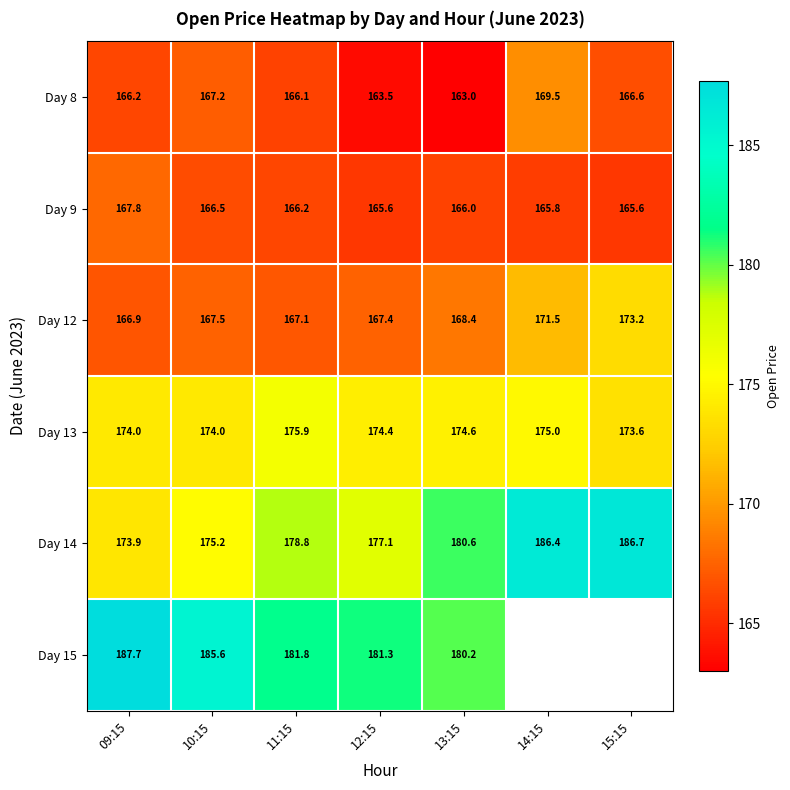

What is the highest value of the Day 9 series?

167.8